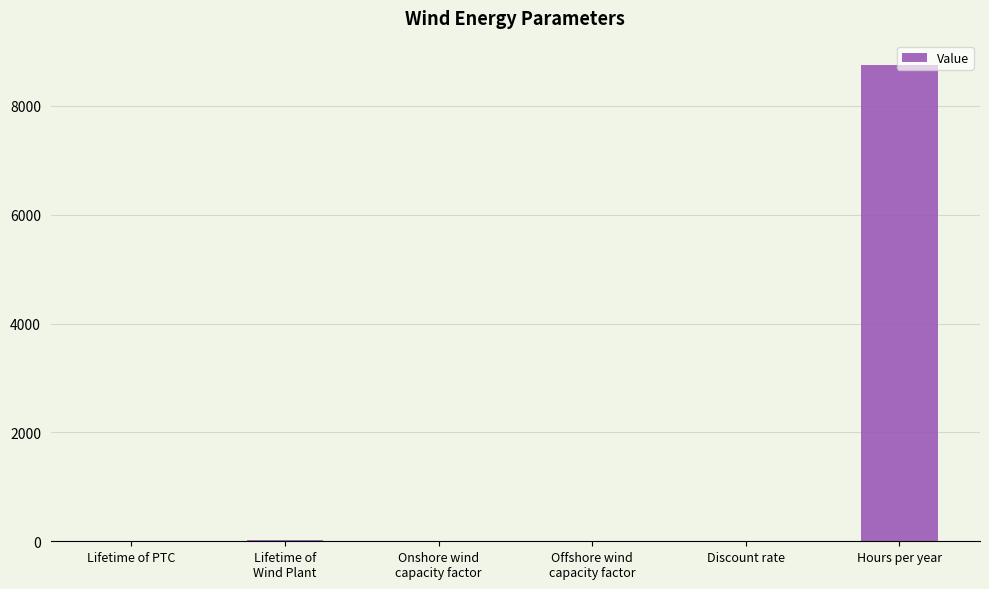

Which category has the highest value across all series?

Hours per year